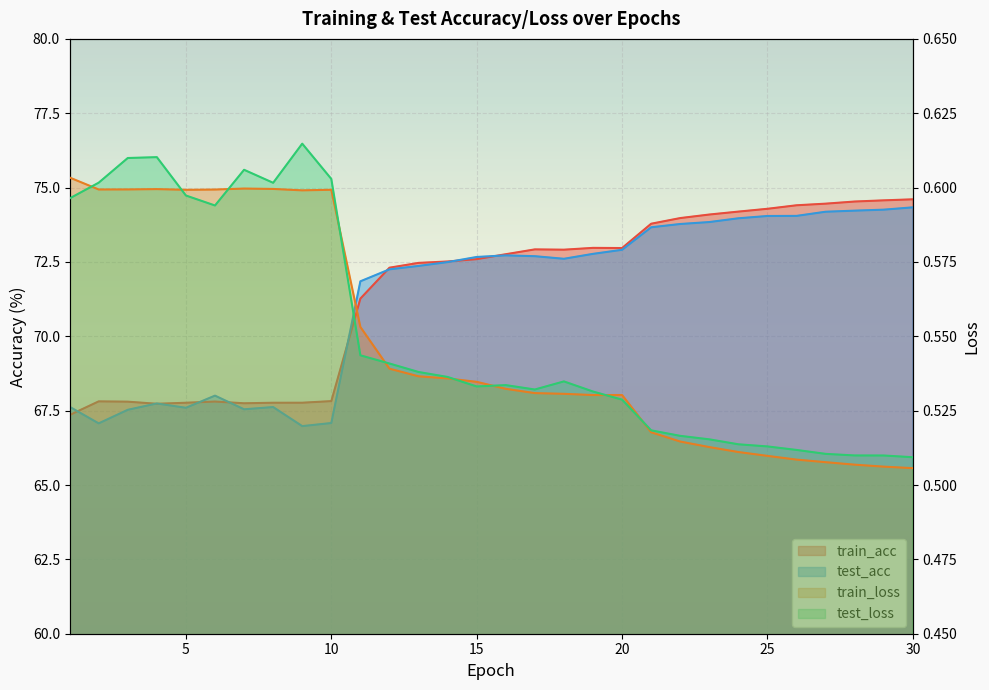

How many categories are shown in the chart?

30